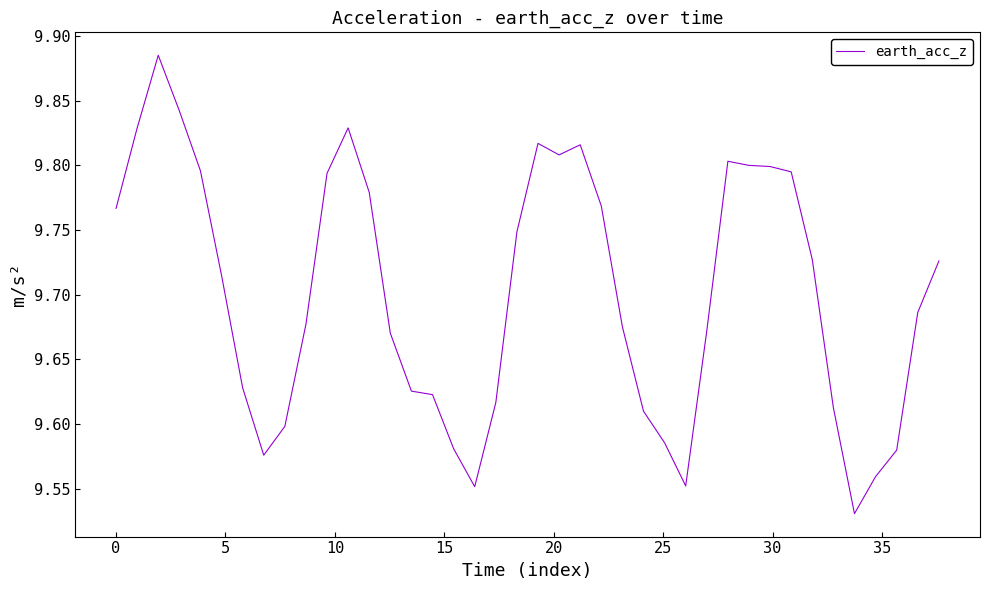

What is the difference between the maximum and minimum values?

0.4